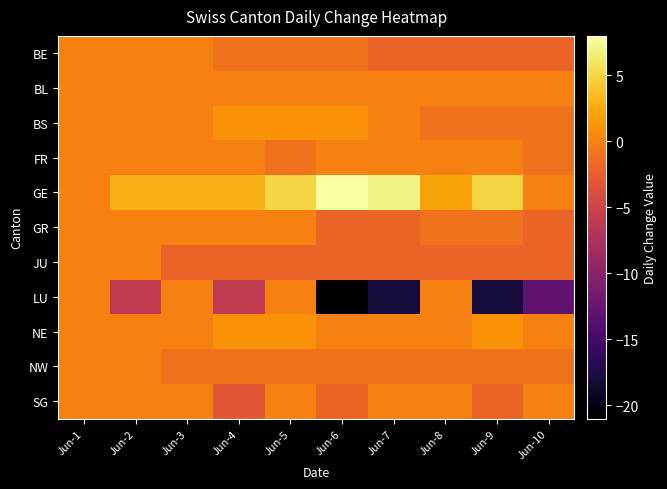

At which category does the chart reach its minimum across all series?

Jun-6